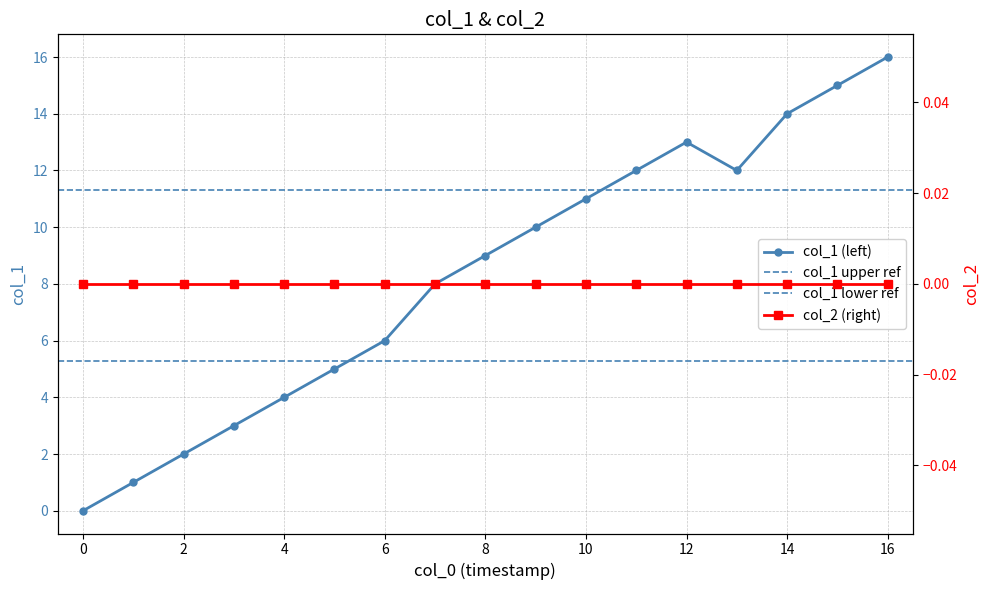

True or false: the data shows 5 at 1451408499.

False